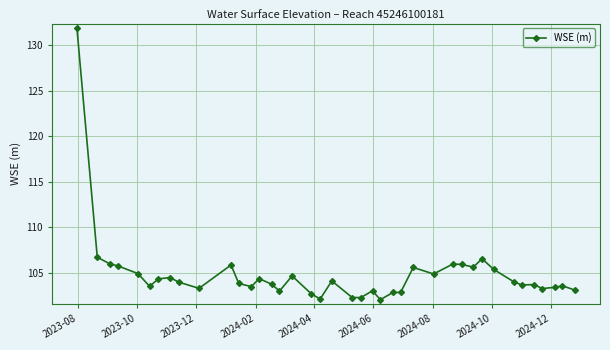

What is the difference between the maximum and minimum values?

29.8